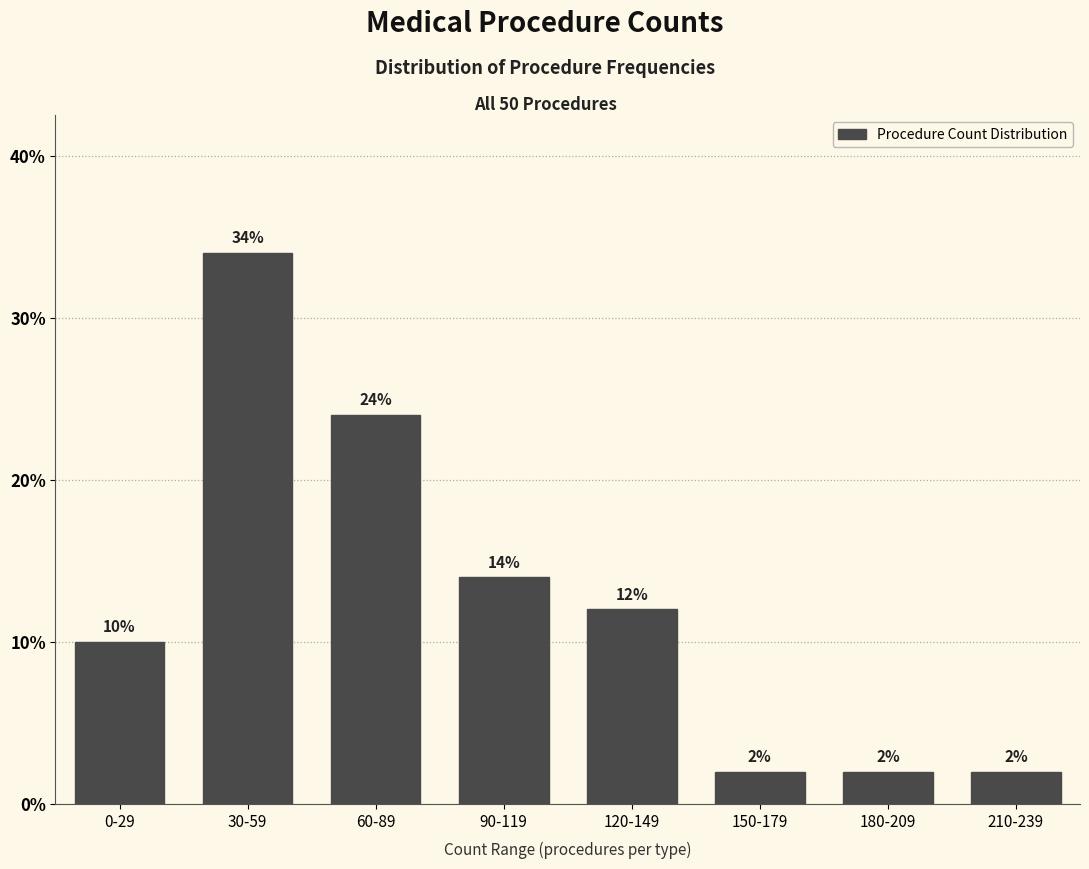

Reading left to right, extract all data points from this chart.

10.0	34.0	24.0	14.0	12.0	2.0	2.0	2.0